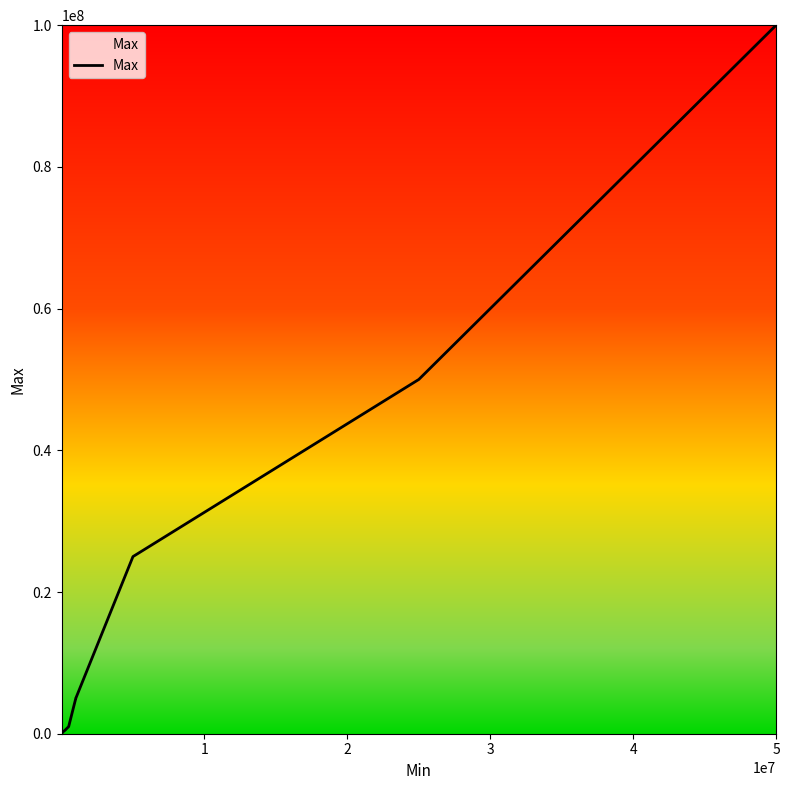

What is the greatest value displayed?

100000000